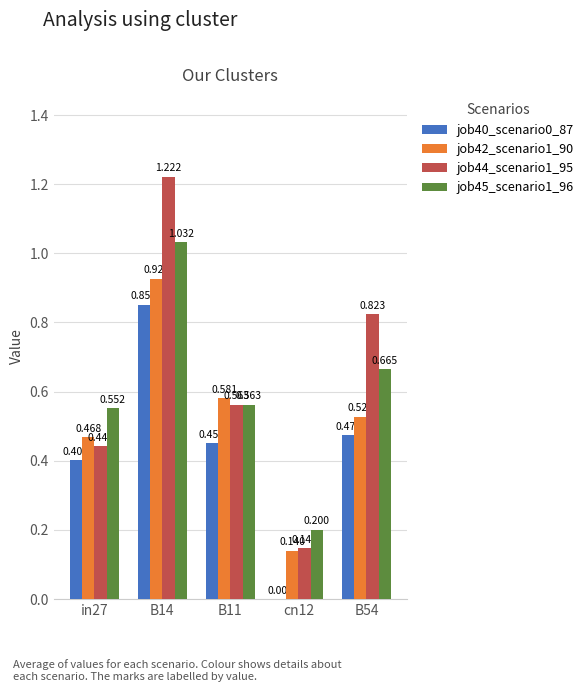

Is the value of job44_scenario1_95 at B14 greater than the value of job42_scenario1_90 at in27?

Yes